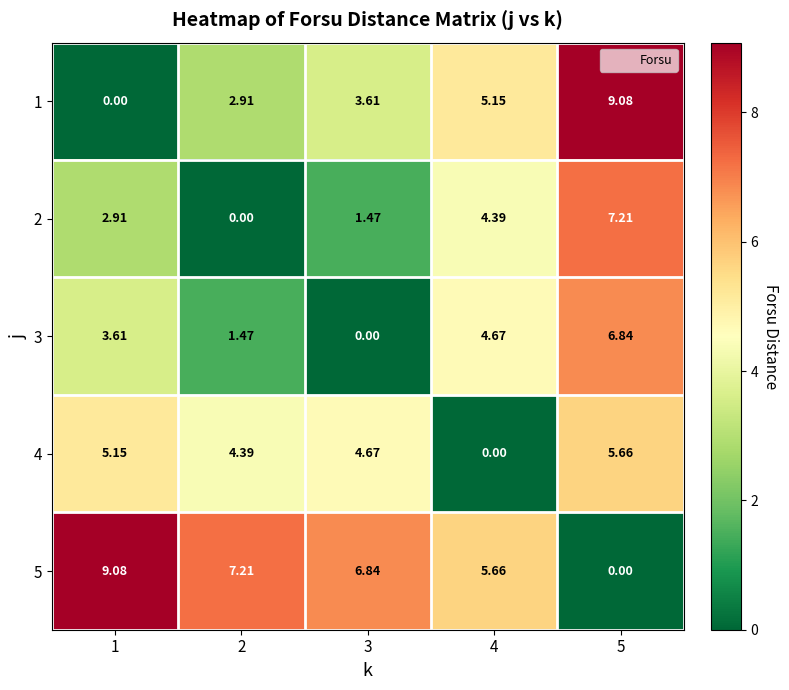

Is the value of 5 at 1 greater than the value of 1 at 2?

Yes